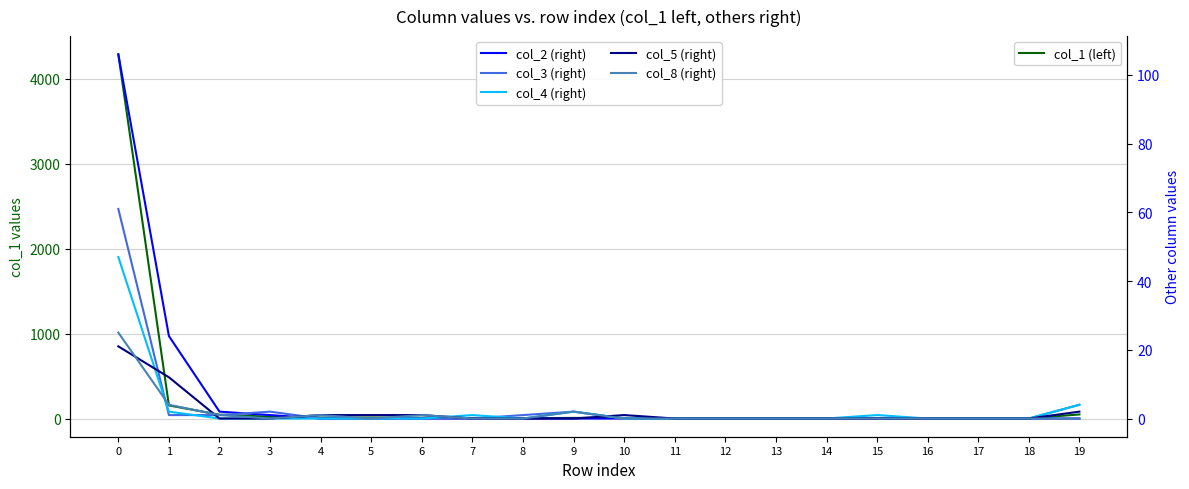

What is the spread (max minus min) of values at 10?

6